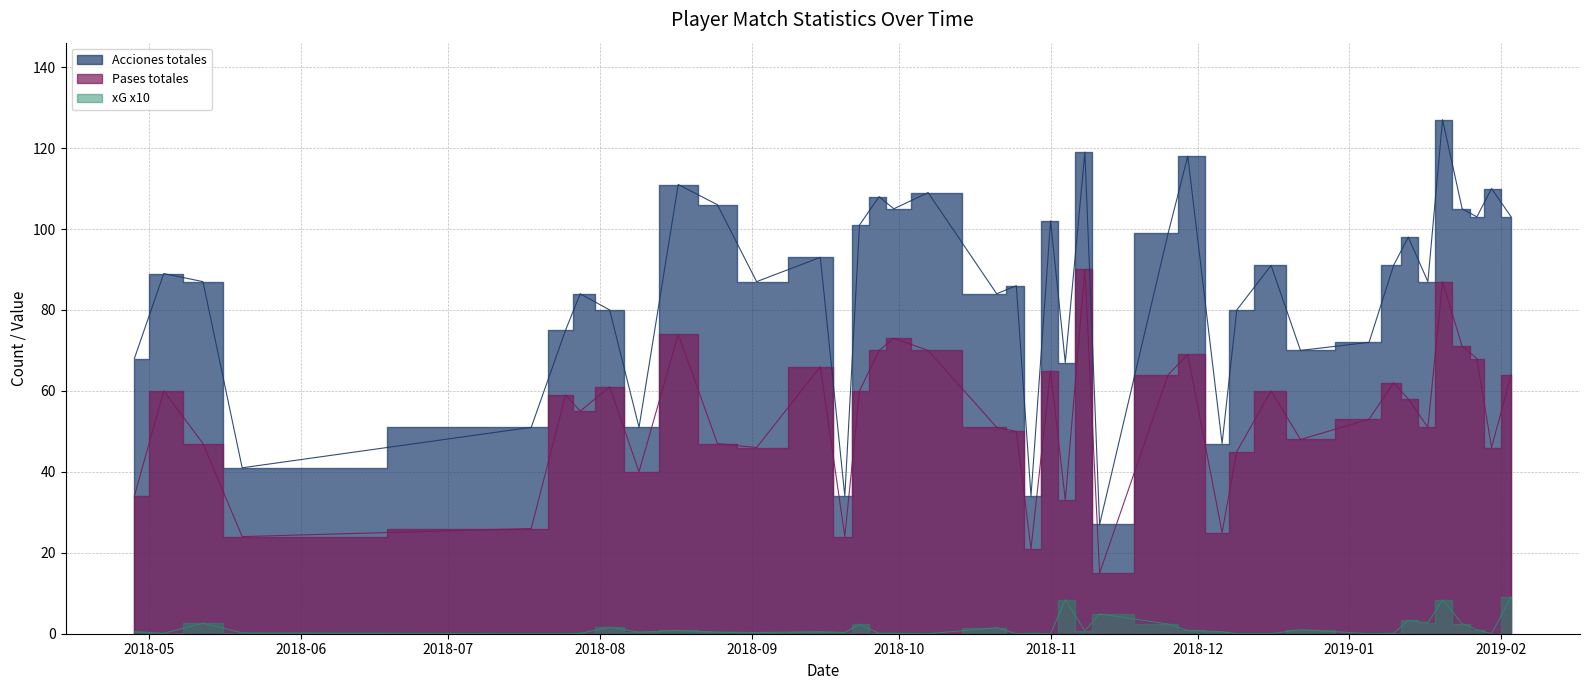

What is the maximum value for Acciones totales?

127.0